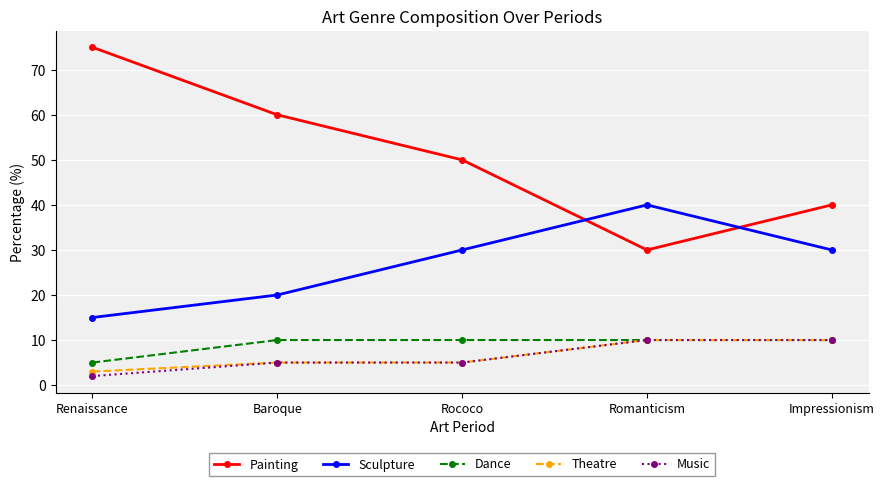

Is this an area chart (filled region under the line)?

No